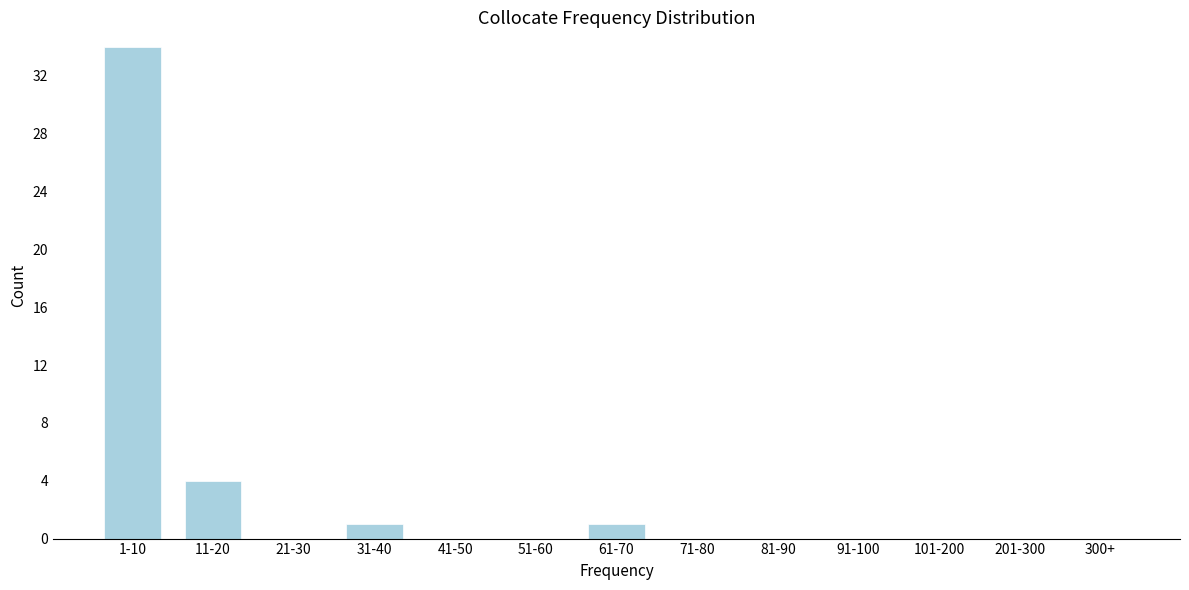

Reading right to left, what are all the values shown in this chart?

300+=0	201-300=0	101-200=0	91-100=0	81-90=0	71-80=0	61-70=1	51-60=0	41-50=0	31-40=1	21-30=0	11-20=4	1-10=34